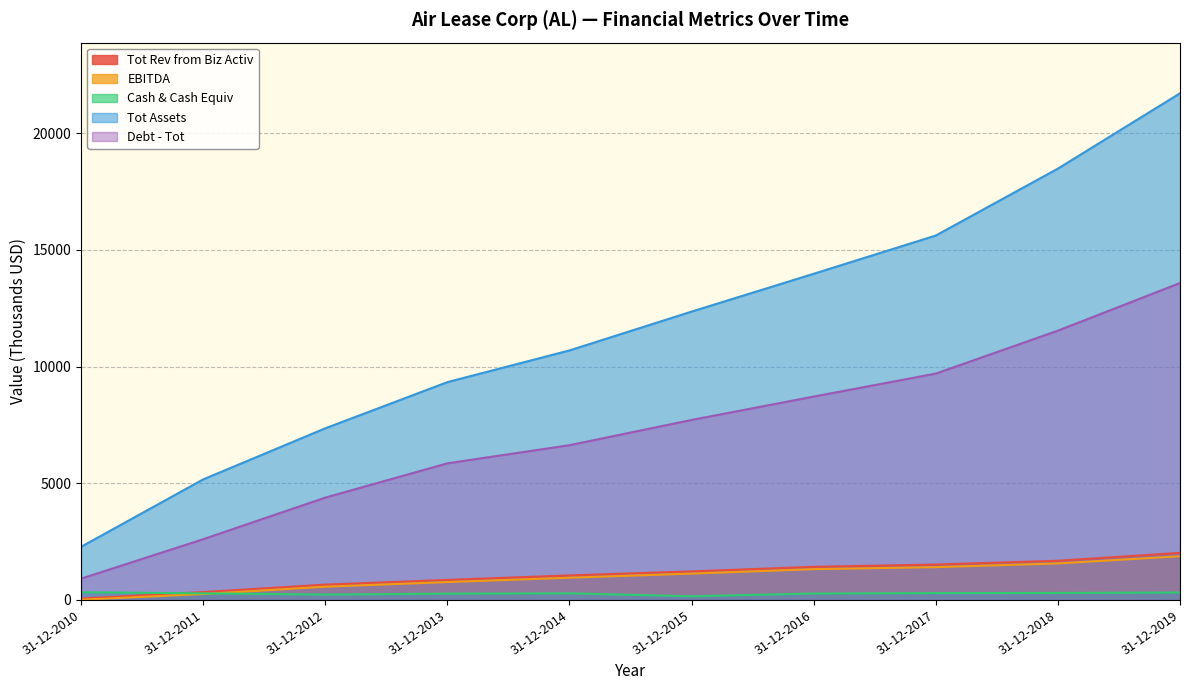

Read the Tot Assets value at 31-12-2015.

12355.1